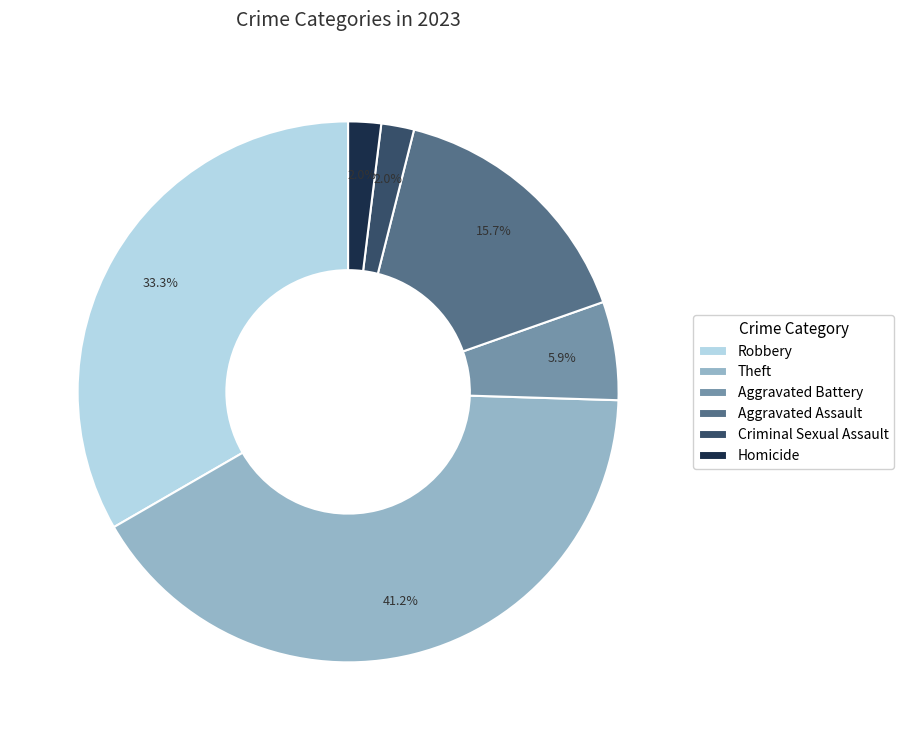

What is the ratio of the value at Criminal Sexual Assault to the value at Aggravated Battery?

0.3